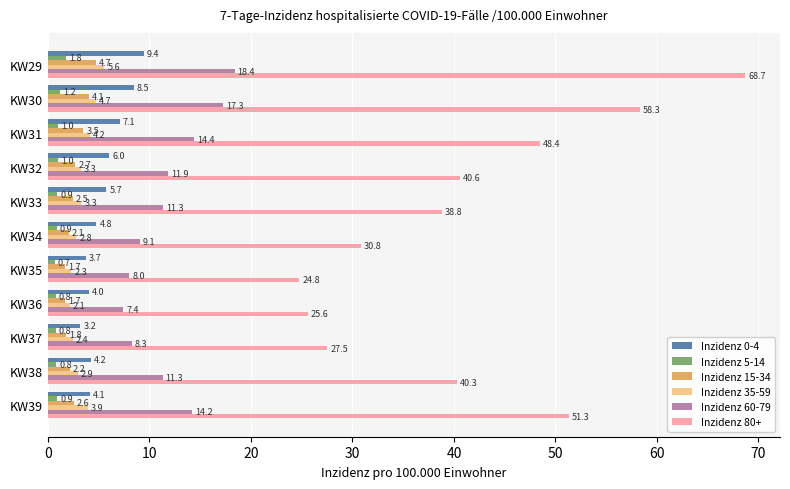

True or false: Inzidenz 35-59 has a value of 3.3 at KW33.

True